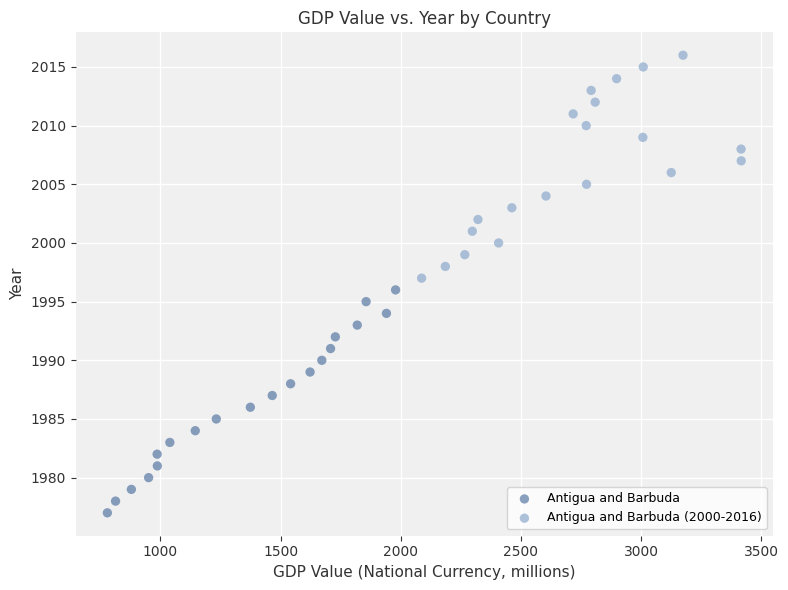

Which series reaches the maximum Y coordinate?

Antigua and Barbuda (2000-2016)